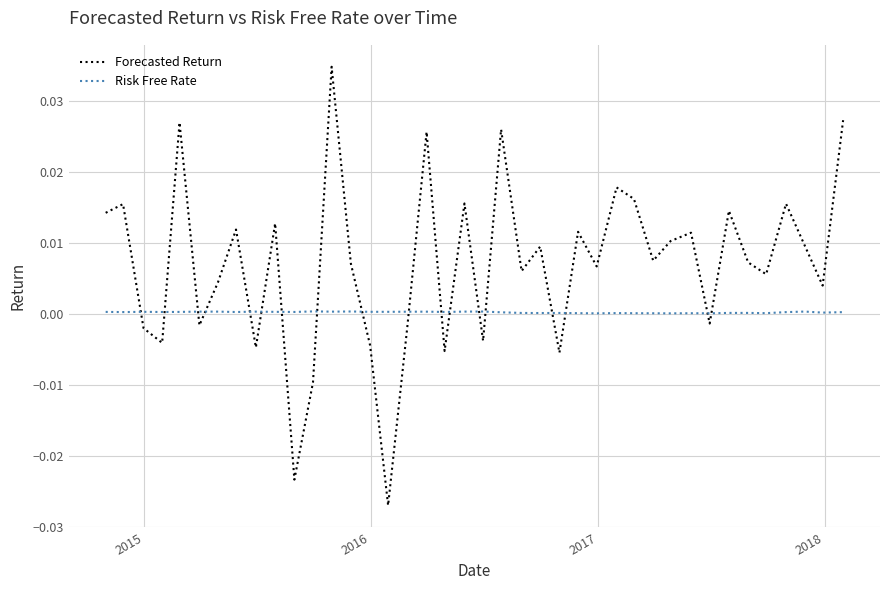

How many intersections are there between Risk Free Rate and Forecasted Return?

18